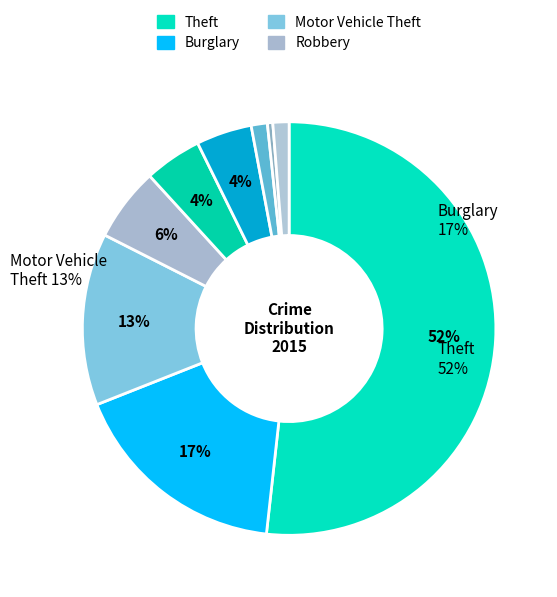

Does Theft represent more than half of the total?

Yes